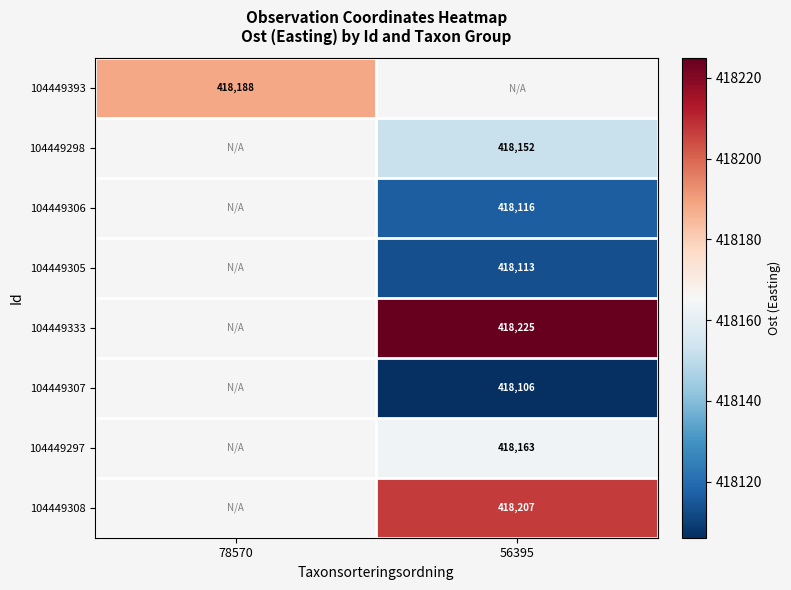

At which label does 104449393 reach its peak?

78570